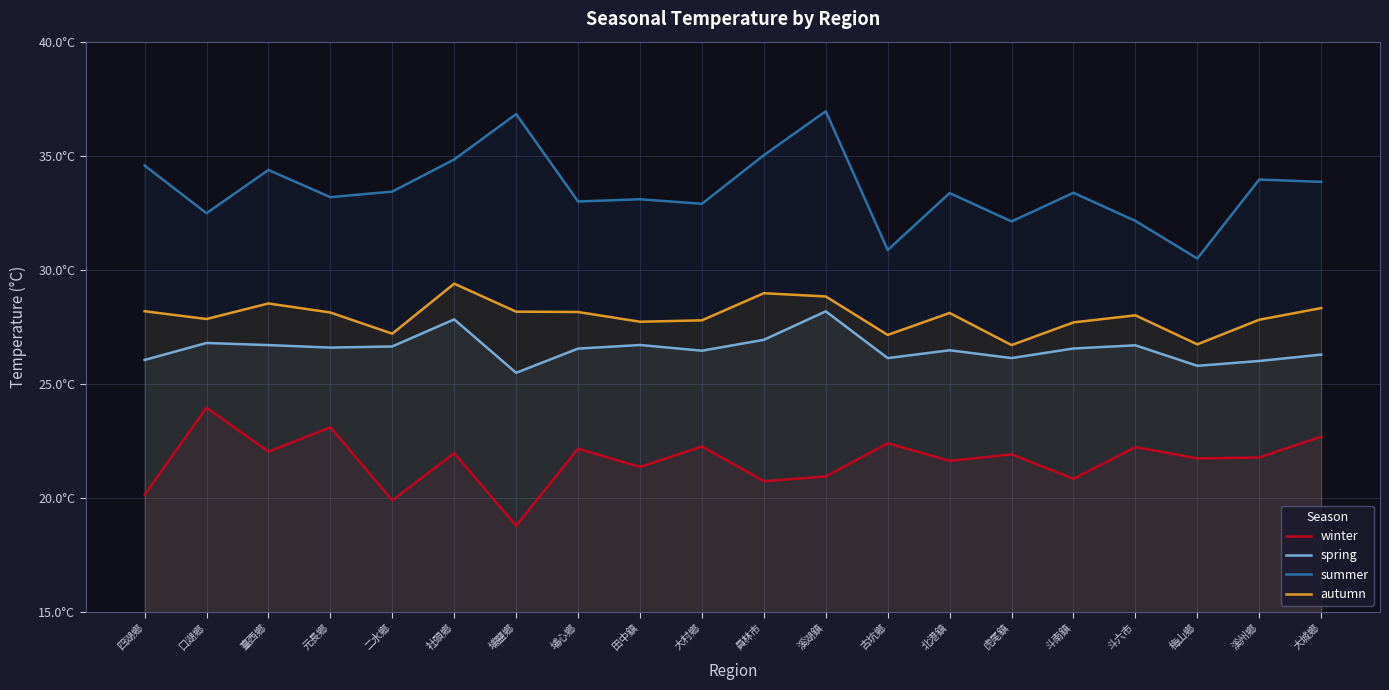

True or false: winter and spring intersect in this chart.

False